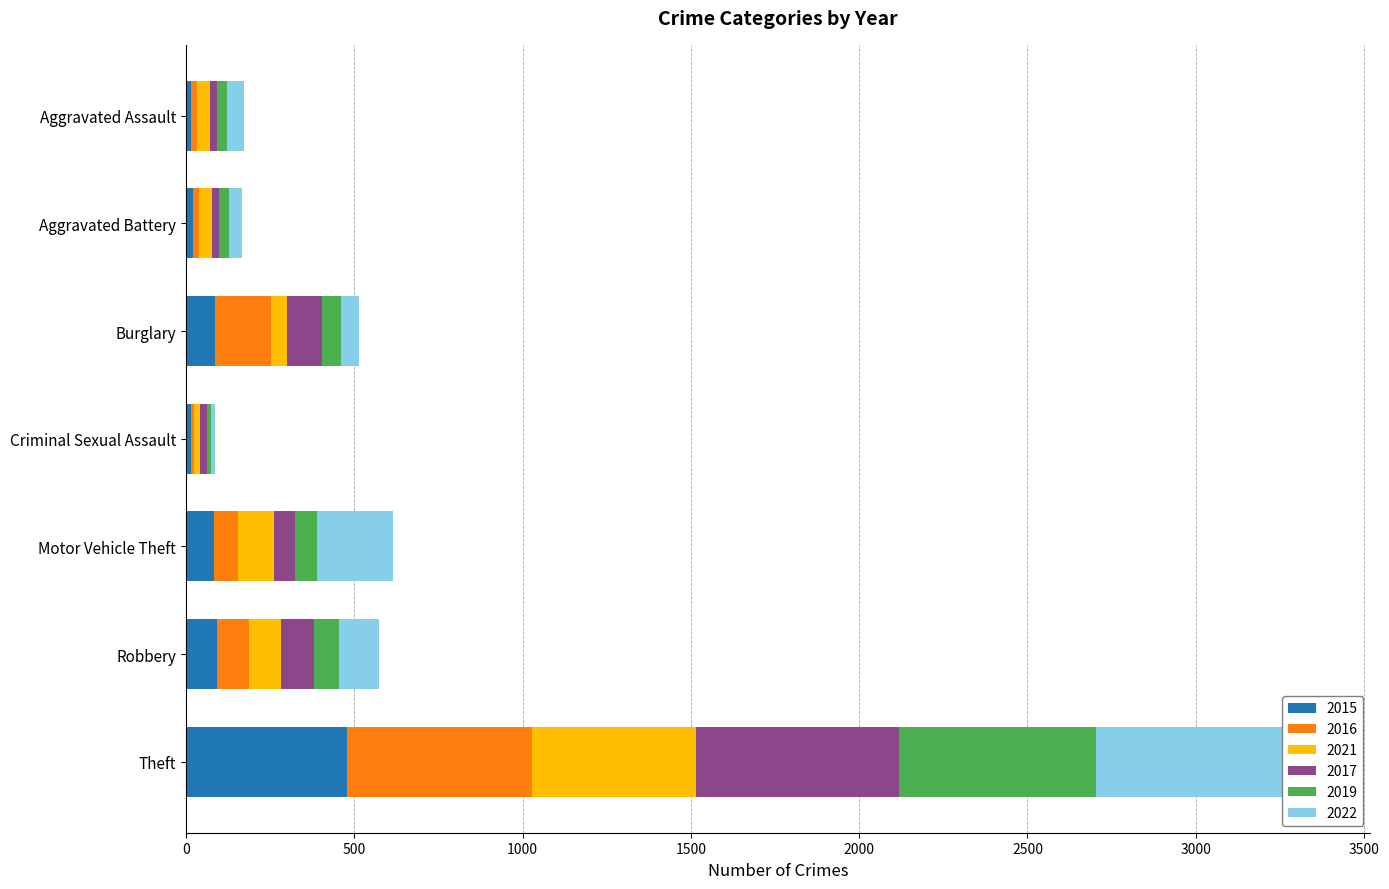

Which category has the highest value in the 2022 series?

Theft